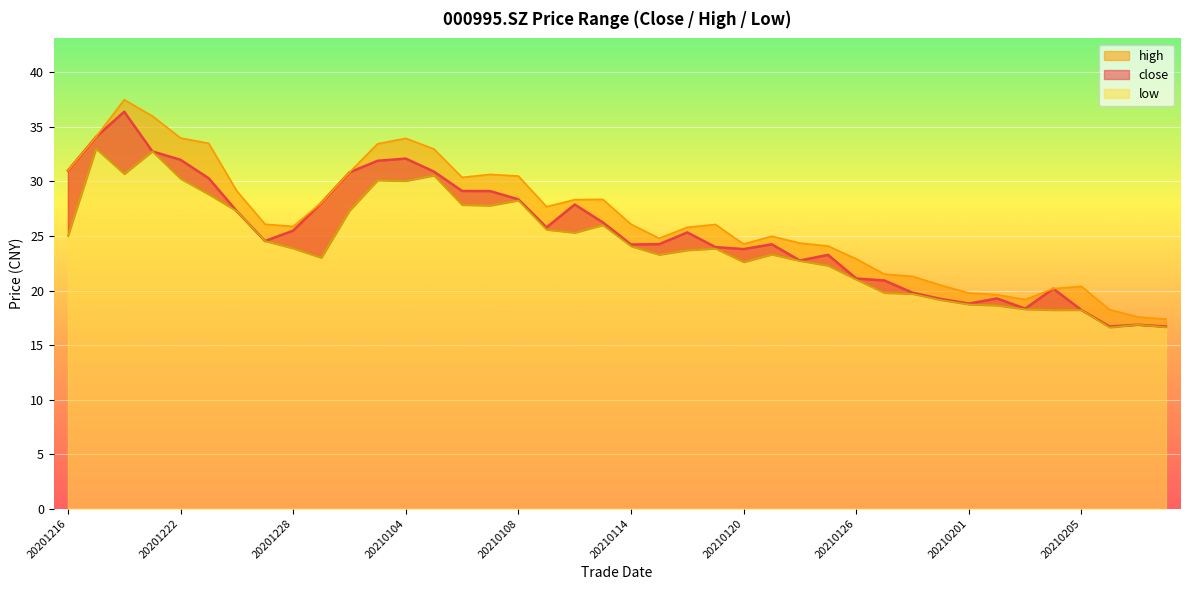

What are all the series names shown in the legend?

close, high, low